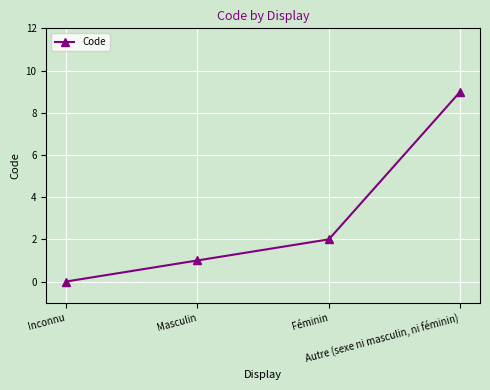

What is the sum of the values at Autre (sexe ni masculin, ni féminin) and Masculin?

10